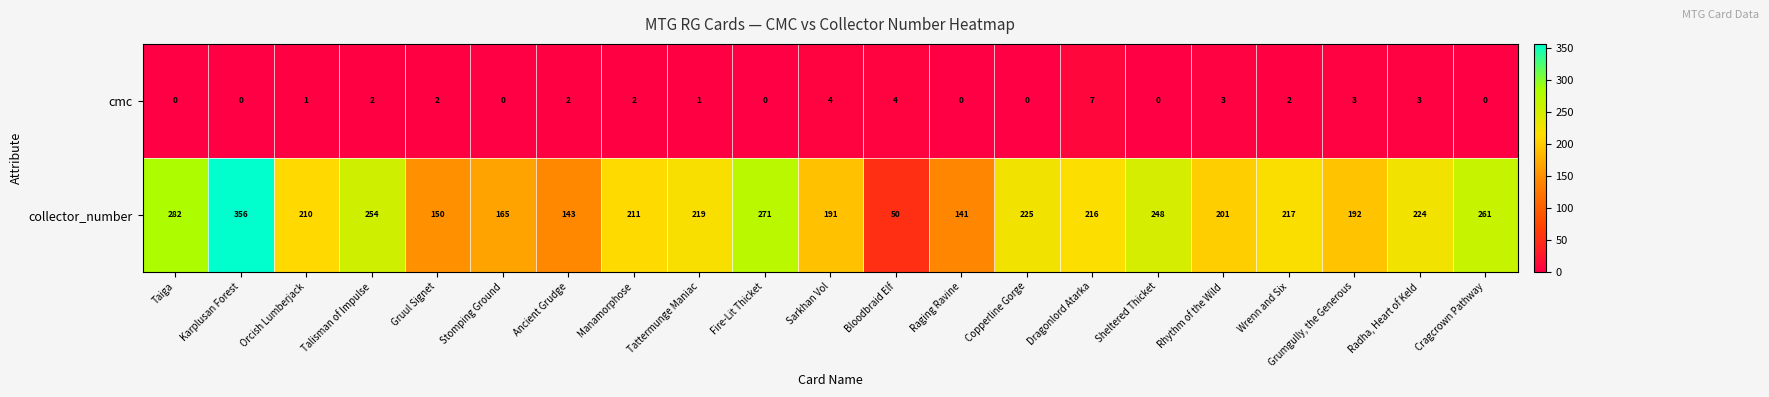

Count the number of data series in this chart.

2